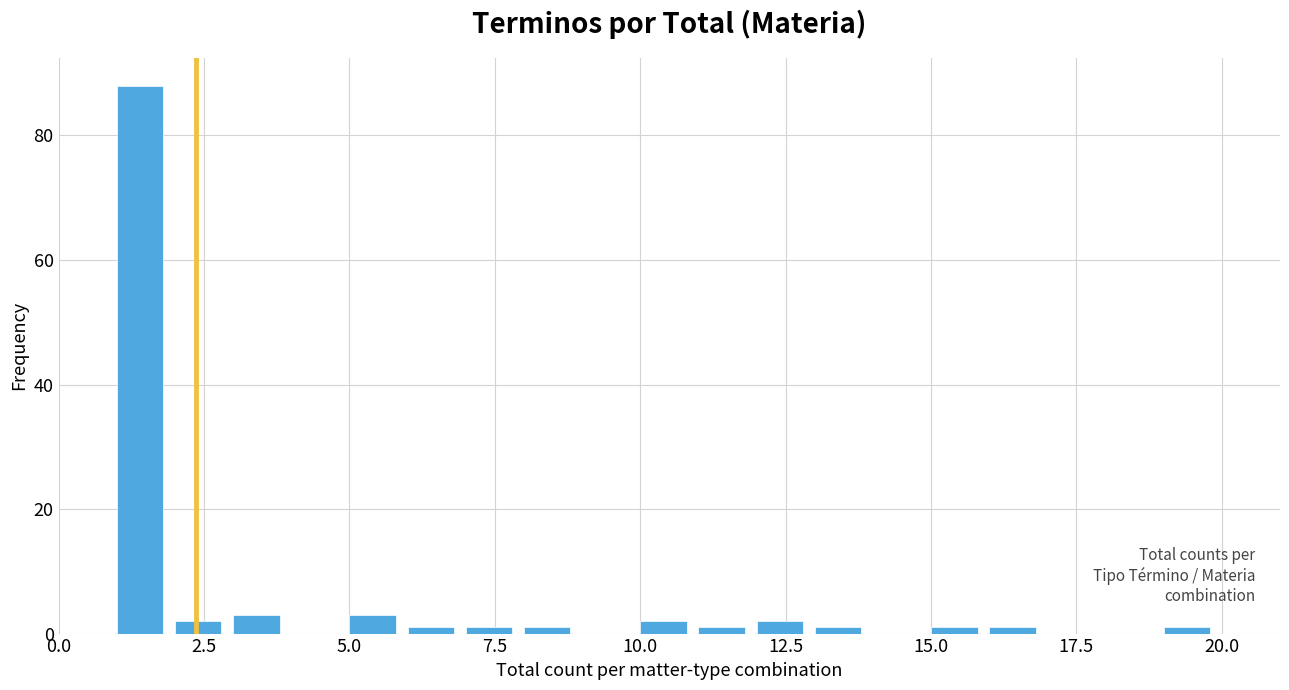

Around what value on the x-axis is the tallest bar? Give the approximate position of its centre, as read against the axis.

1.5